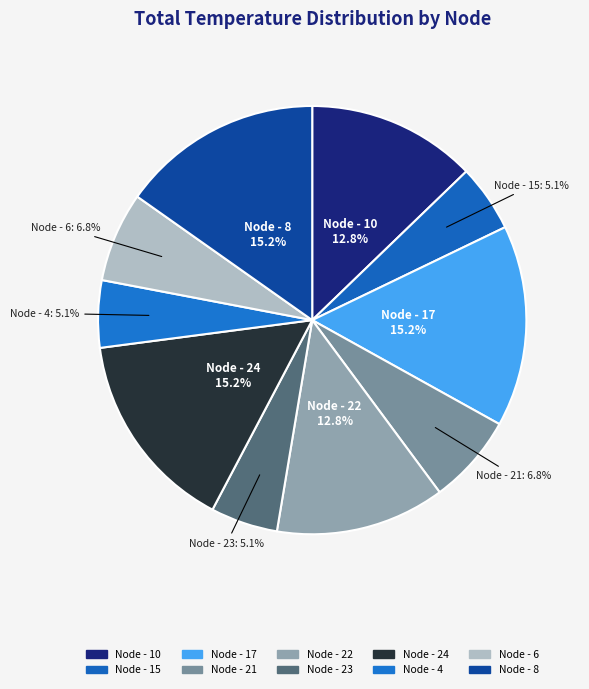

To the nearest percent, what portion does Node - 10 represent?

13%